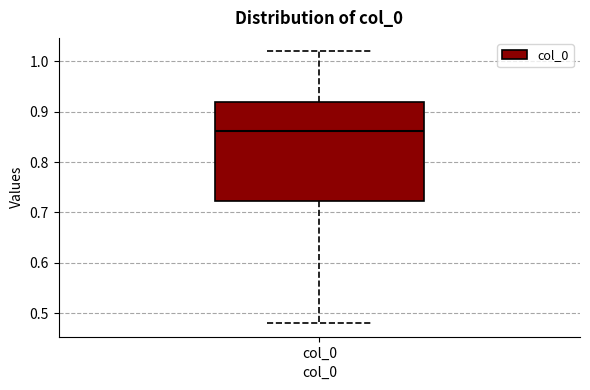

Transcribe this box plot: give where the median line is, the range the box spans, and where the two whiskers end, as read against the y-axis. The values are not printed on the chart, so give them approximately, as read against the axis.

median 0.86, box 0.72 to 0.92, whiskers 0.48 to 1.02